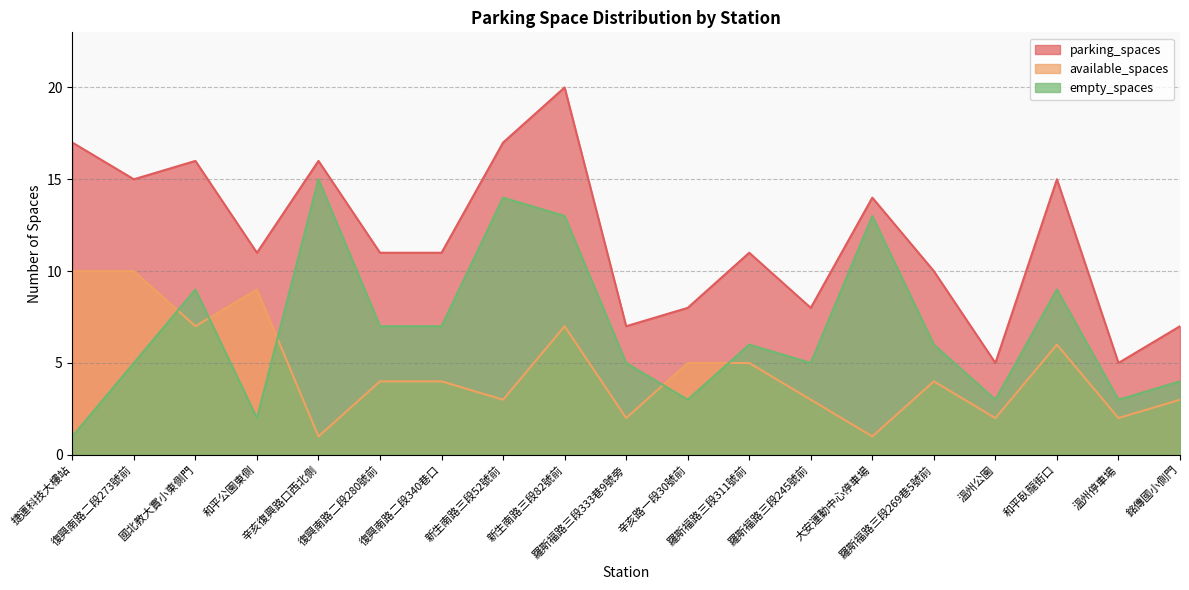

At which category does parking_spaces reach its first local peak?

國北教大實小東側門